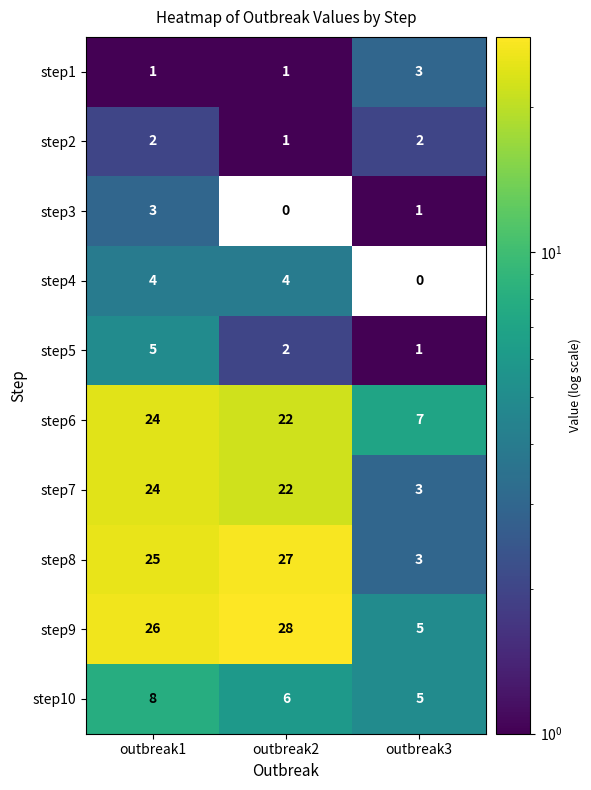

Which label corresponds to the largest value in the chart?

outbreak2